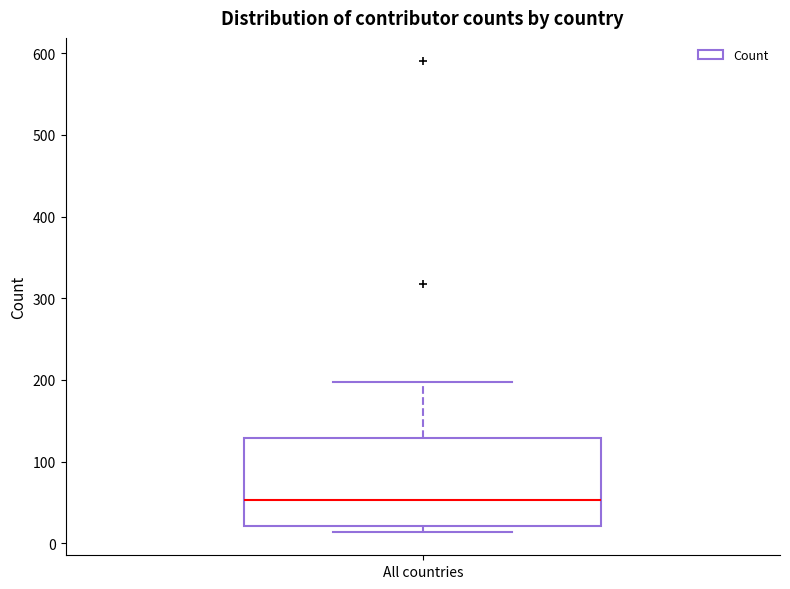

Transcribe this box plot: give where the median line is, the range the box spans, and where the two whiskers end, as read against the y-axis. The values are not printed on the chart, so give them approximately, as read against the axis.

median 50, box 20 to 130, whiskers 10 to 200